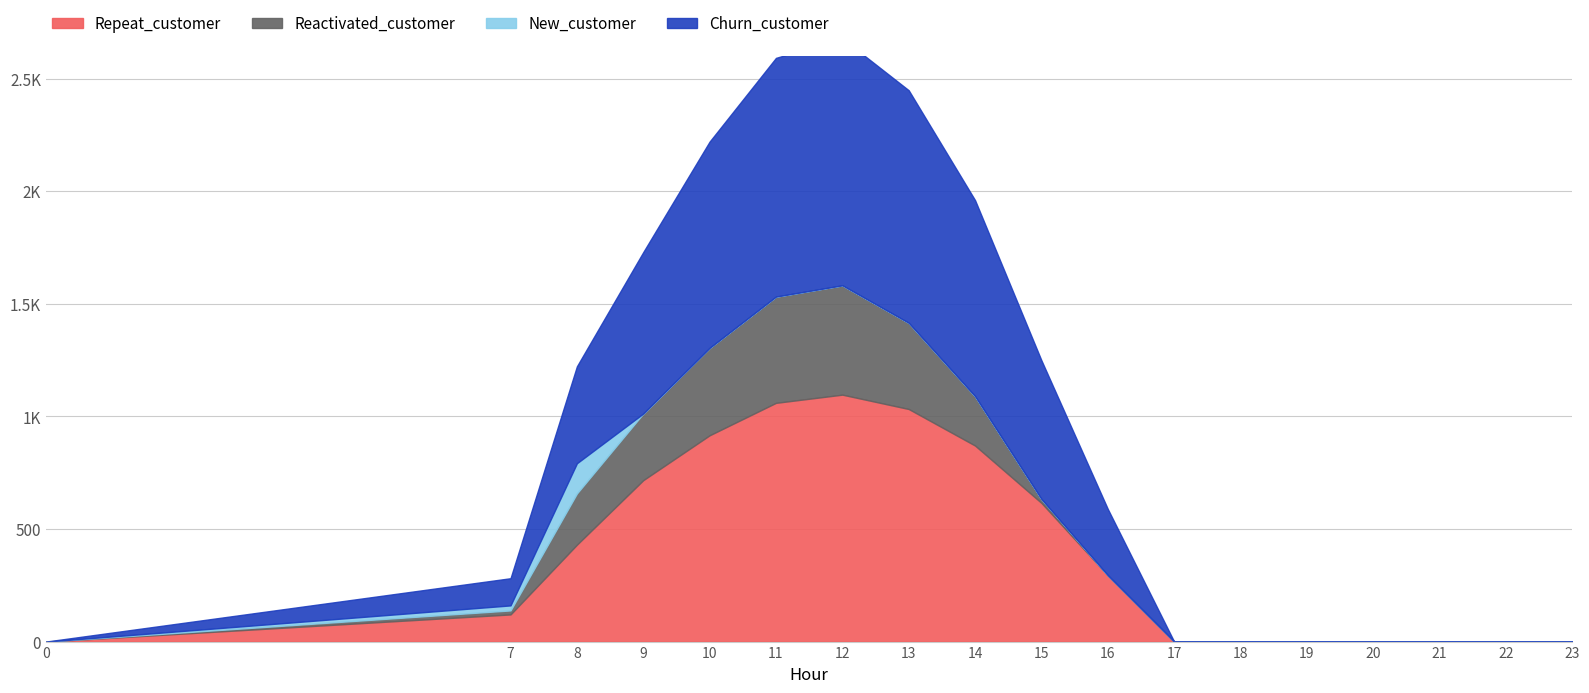

Rank the series at 23 from highest to lowest value.

series_0, series_1, series_2, series_3